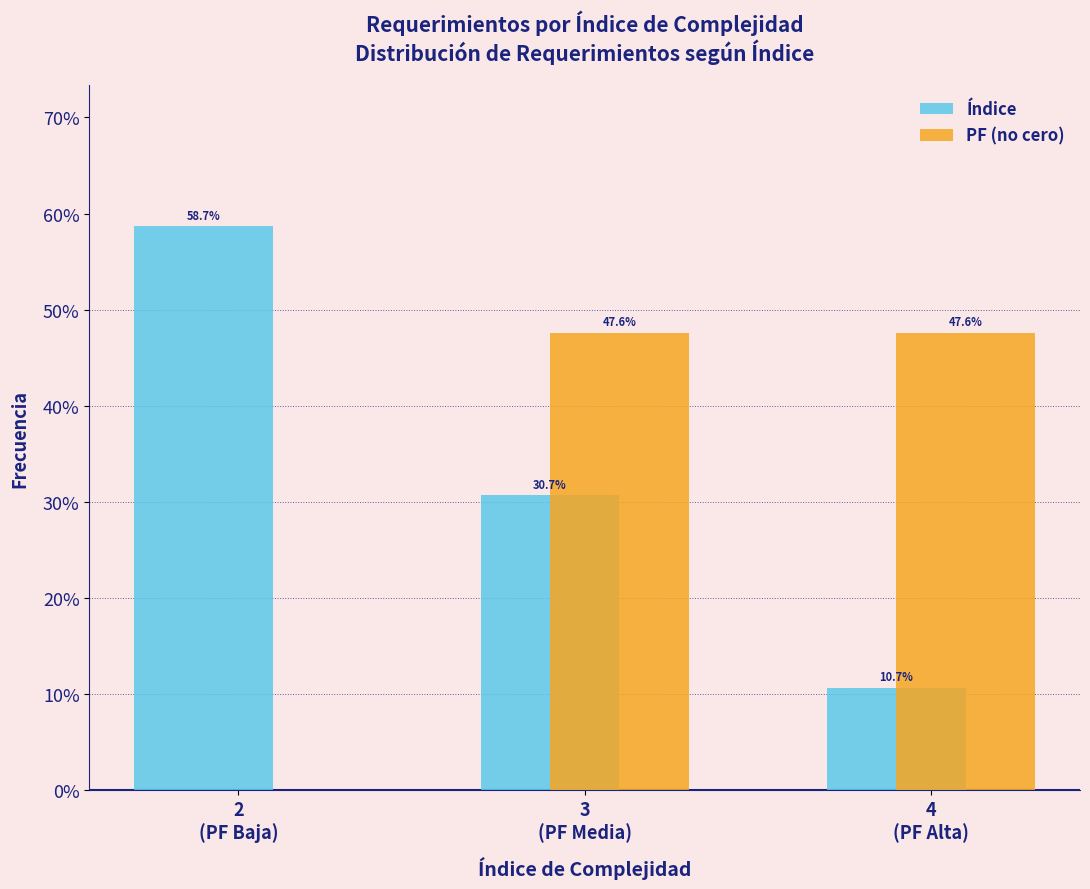

What is the sum of all PF (no cero) values?

95.2